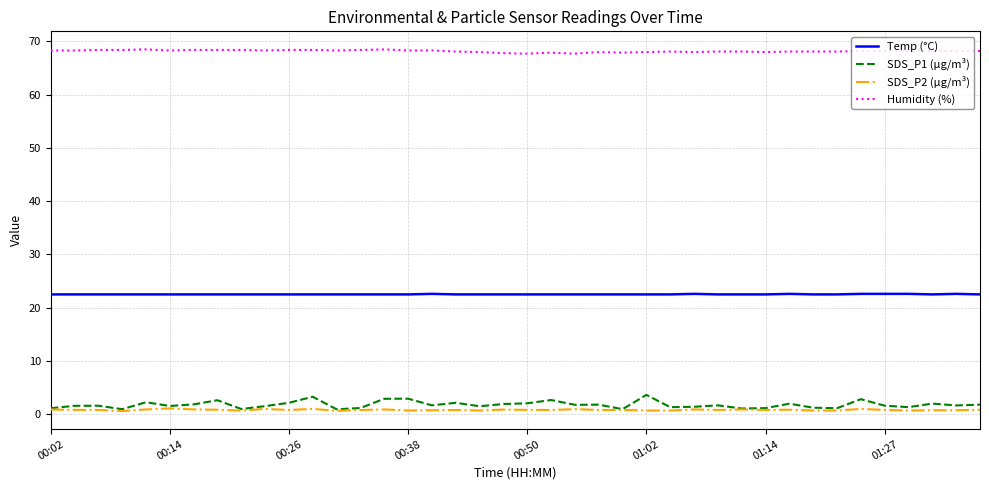

Which series has the largest total across all categories?

Humidity (%)